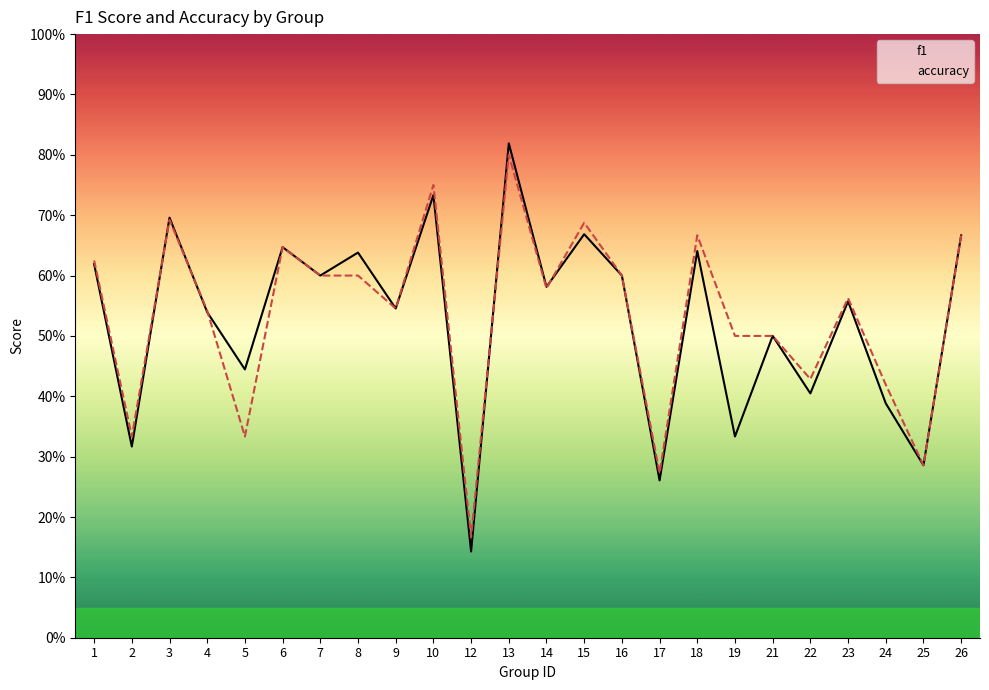

Where is f1 nearest to the value 0?

12